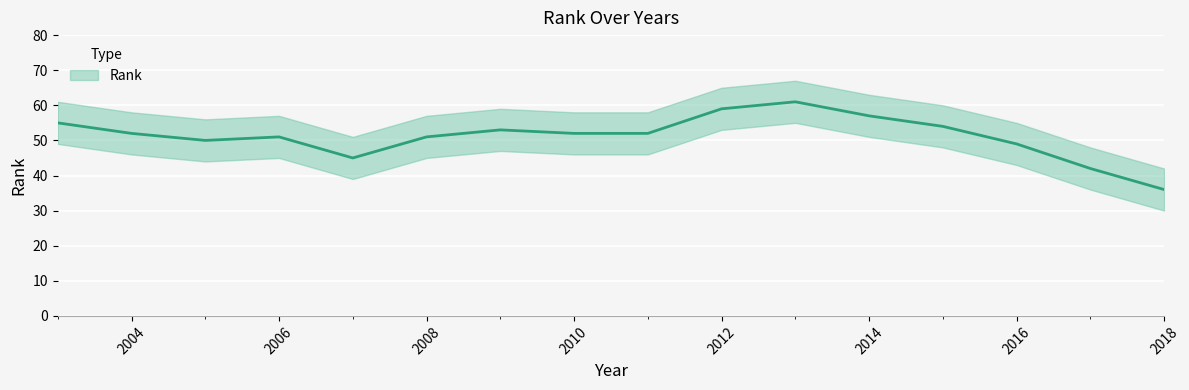

What is the difference between the maximum and minimum values?

25